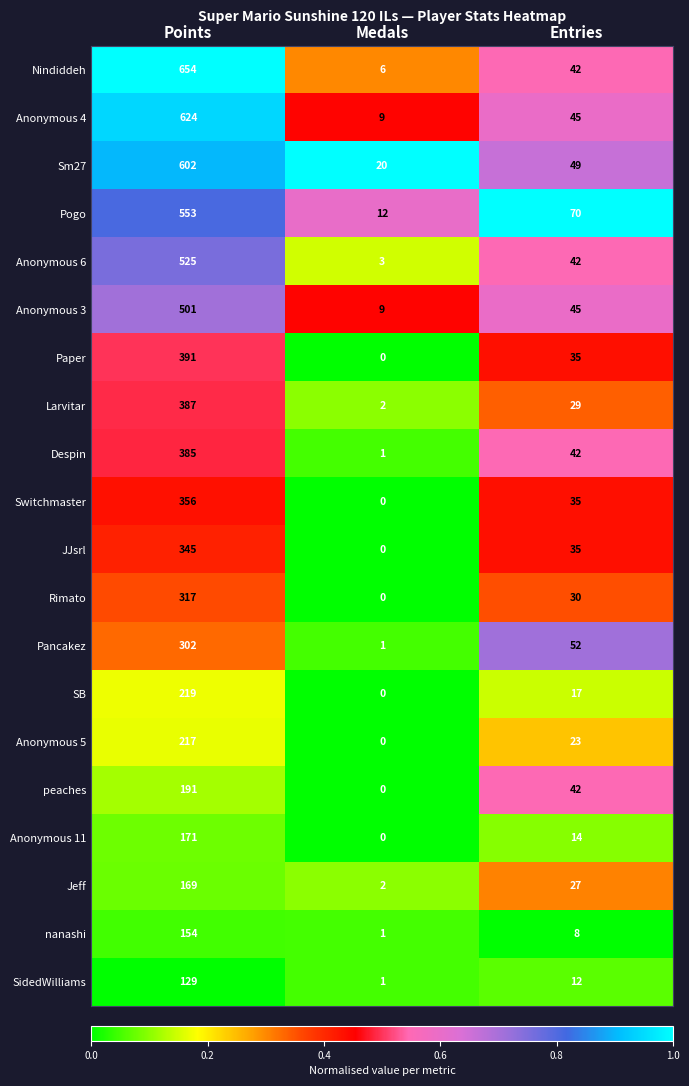

Rank the series at Points from highest to lowest value.

Nindiddeh, Anonymous 4, Sm27, Pogo, Anonymous 6, Anonymous 3, Paper, Larvitar, Despin, Switchmaster, JJsrl, Rimato, Pancakez, SB, Anonymous 5, peaches, Anonymous 11, Jeff, nanashi, SidedWilliams